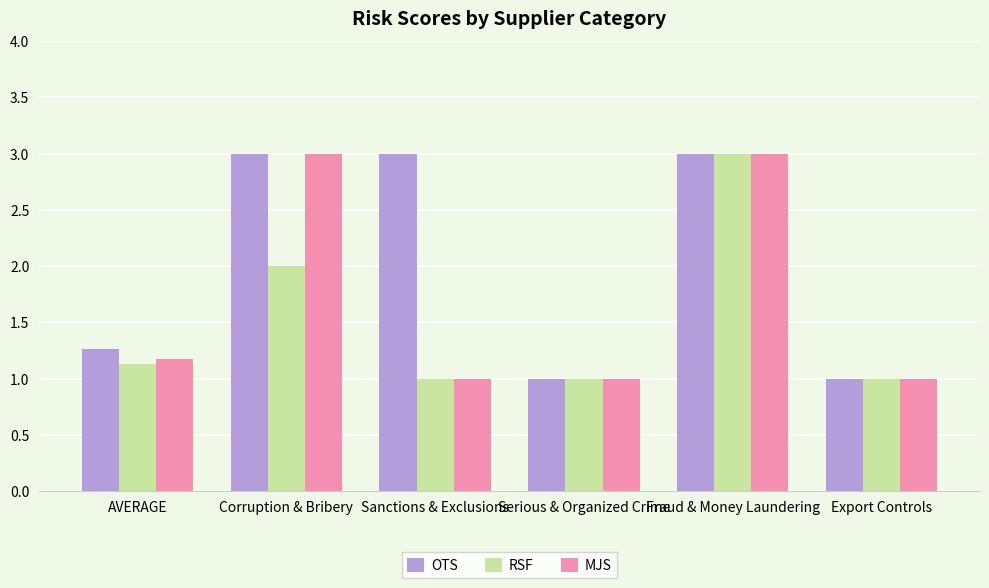

Is it true that OTS equals 1.5 at Export Controls?

False